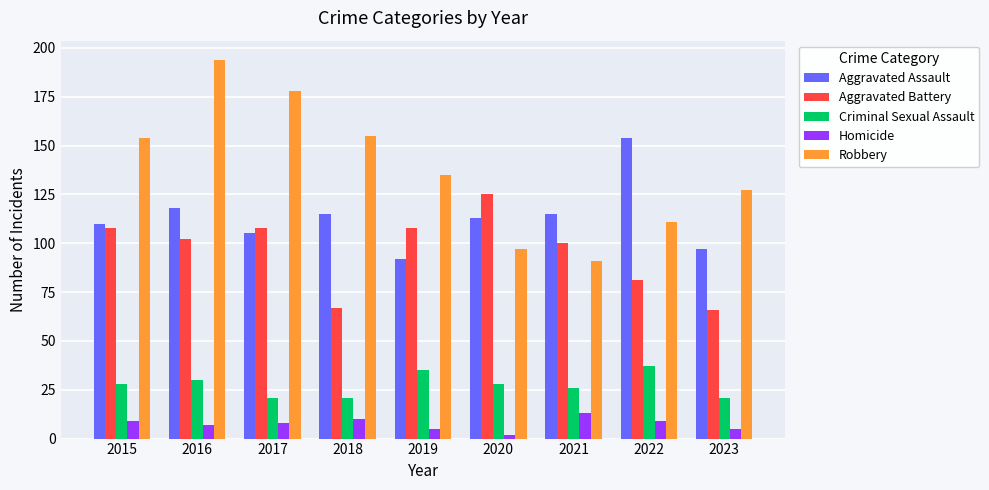

What is the greatest value displayed?

194